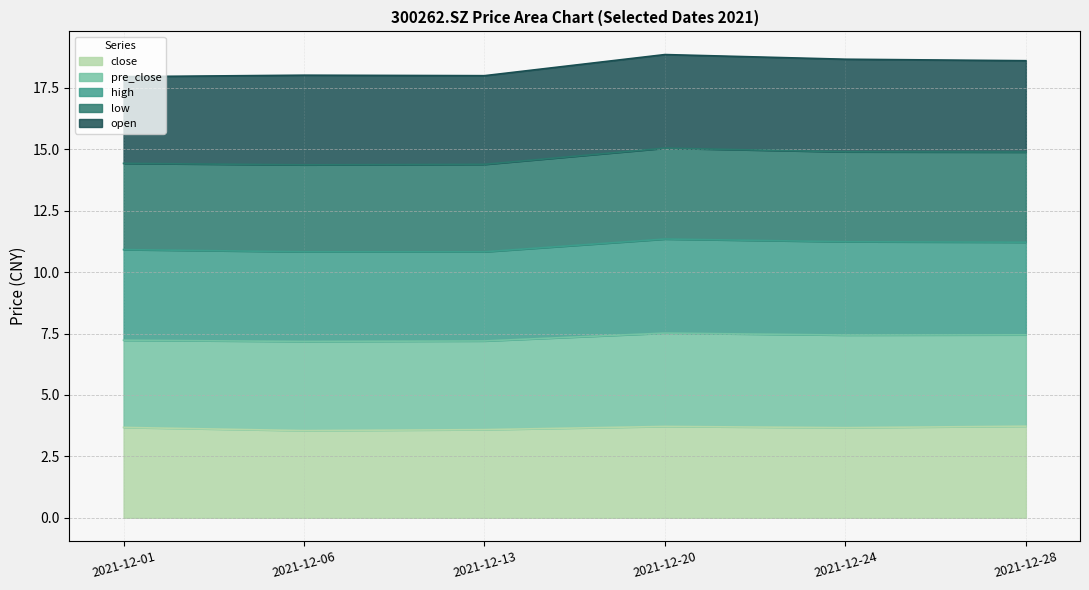

The close series shows 3.7 at 2021-12-28. True or false?

True